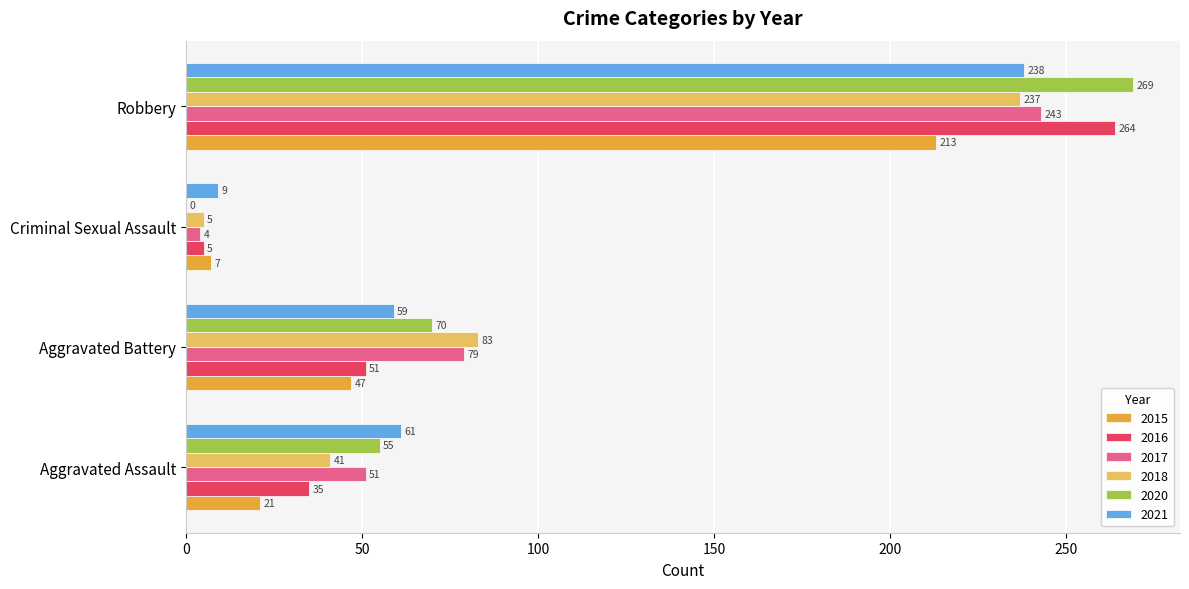

The value of 2017 at Aggravated Battery is 18. True or false?

False